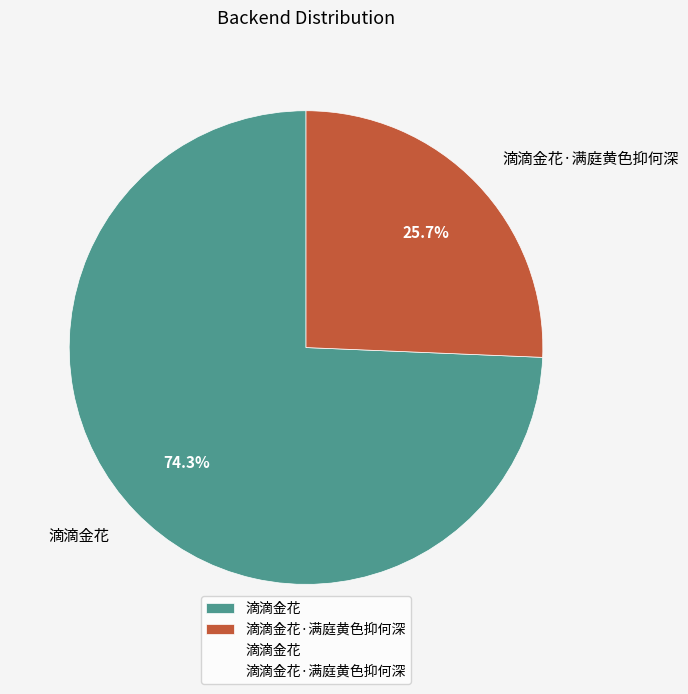

How much of the chart is everything except 滴滴金花·满庭黄色抑何深?

74.3%